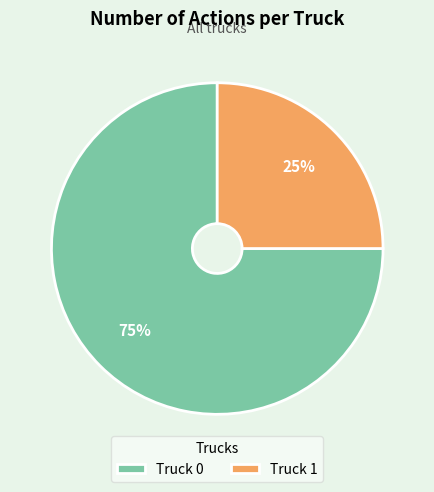

True or false: Truck 1 accounts for 38% of the total.

False